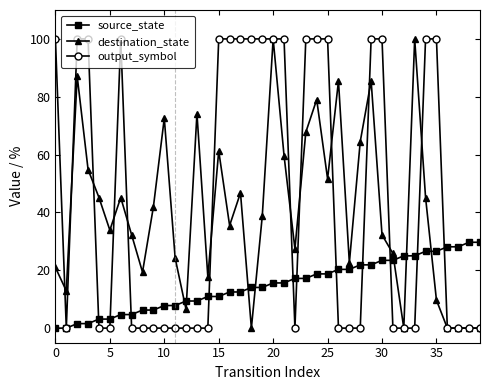

How many times do destination_state and source_state cross each other?

7